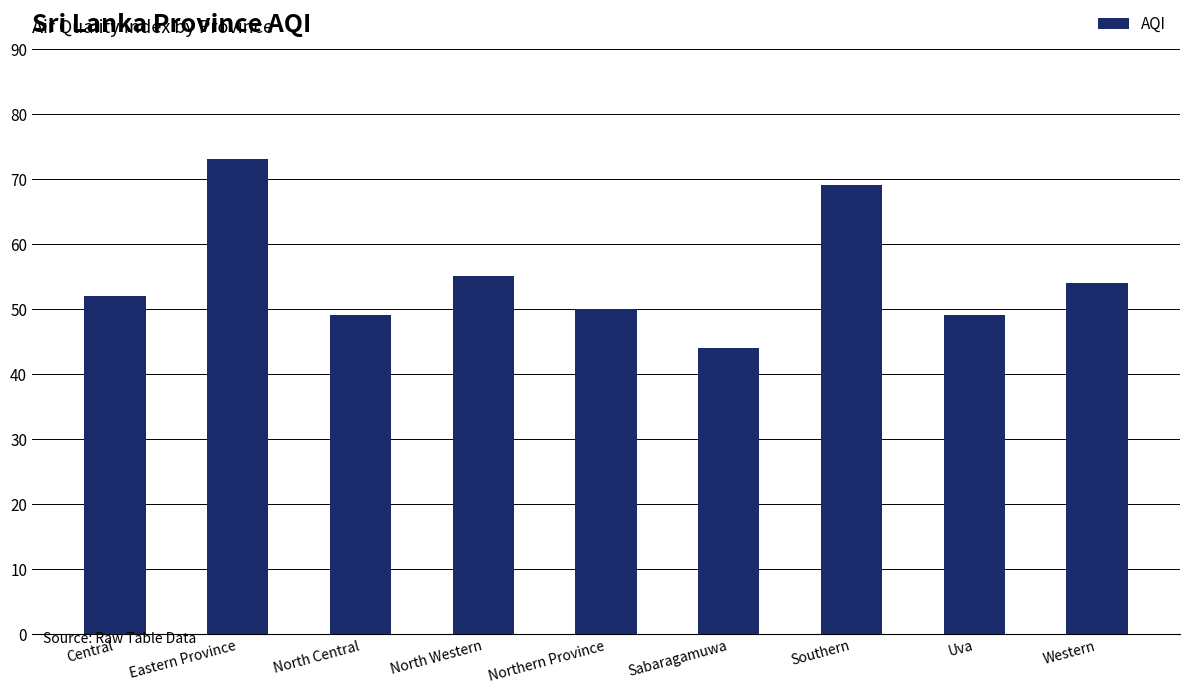

Where is the data nearest to the value 58?

North Western